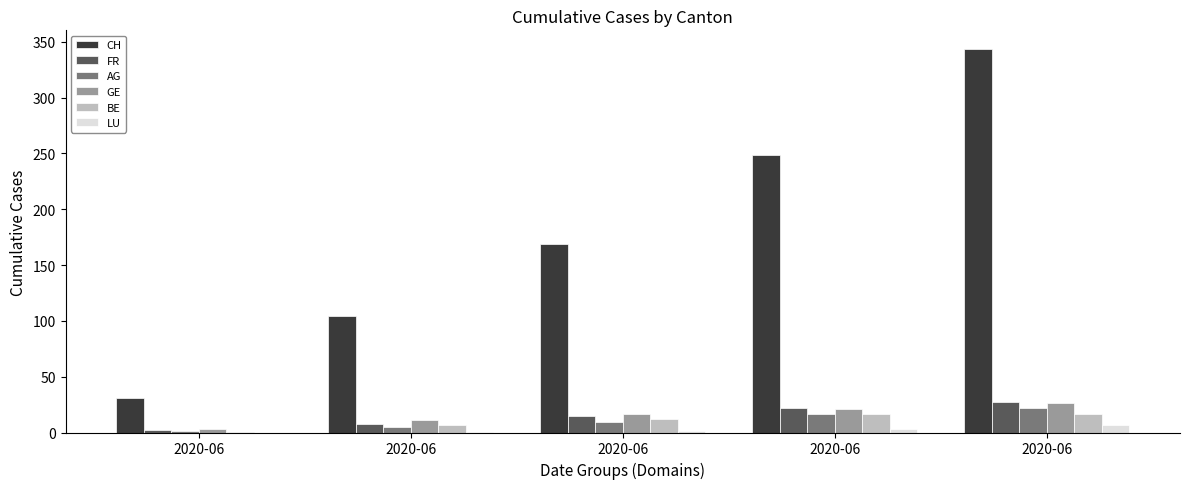

What is the greatest value displayed?

343.0